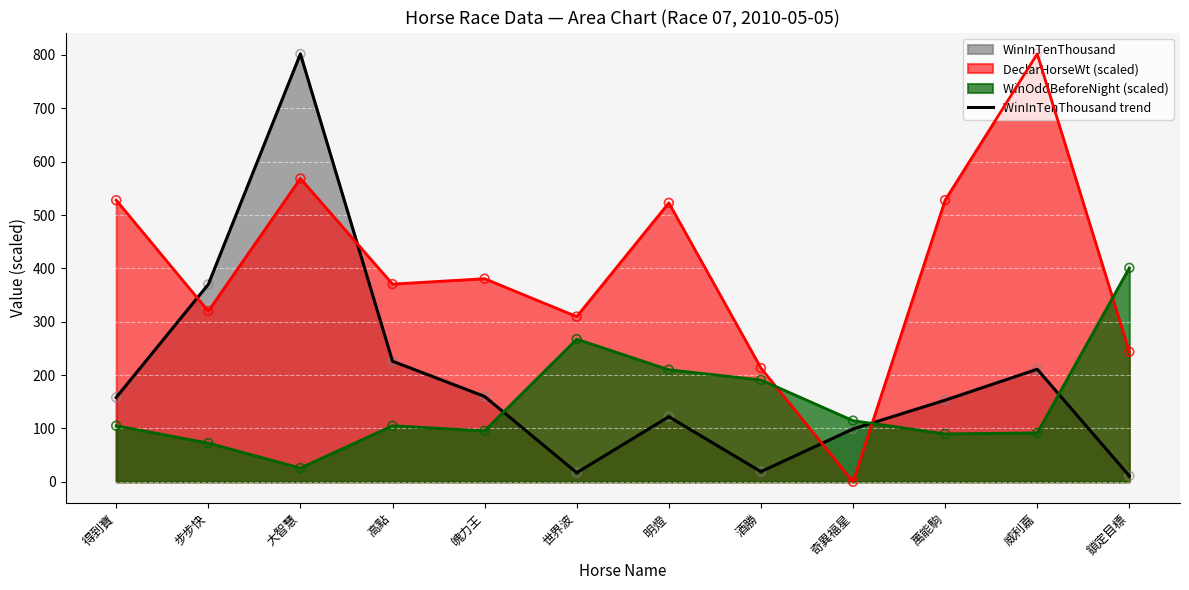

Between 魄力王 and 明燈, which is larger?

魄力王